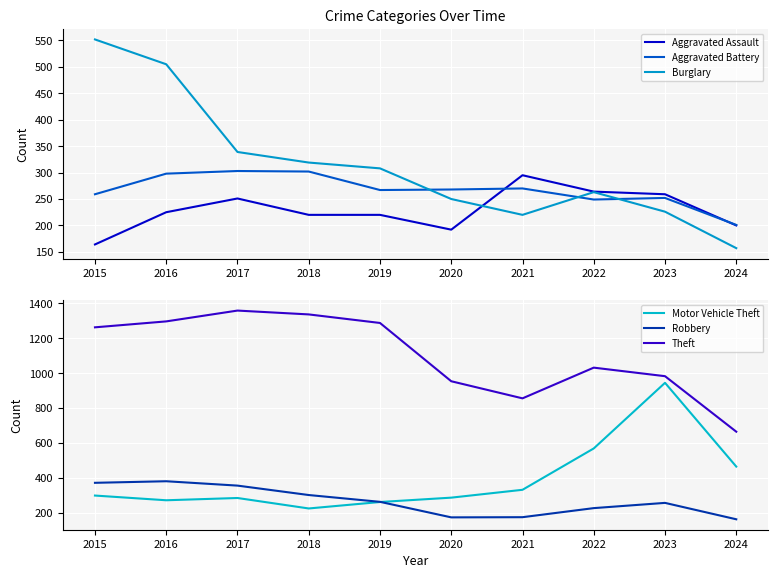

Is it true that Theft equals 2067 at 2018?

False